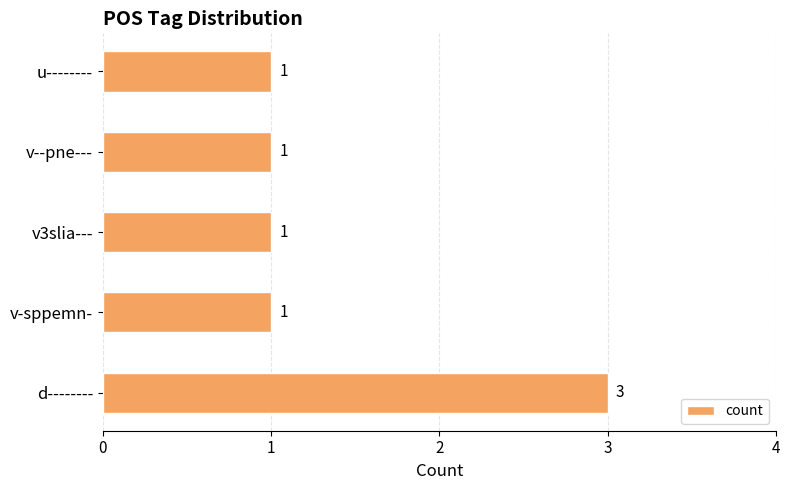

What is the smallest value displayed?

1